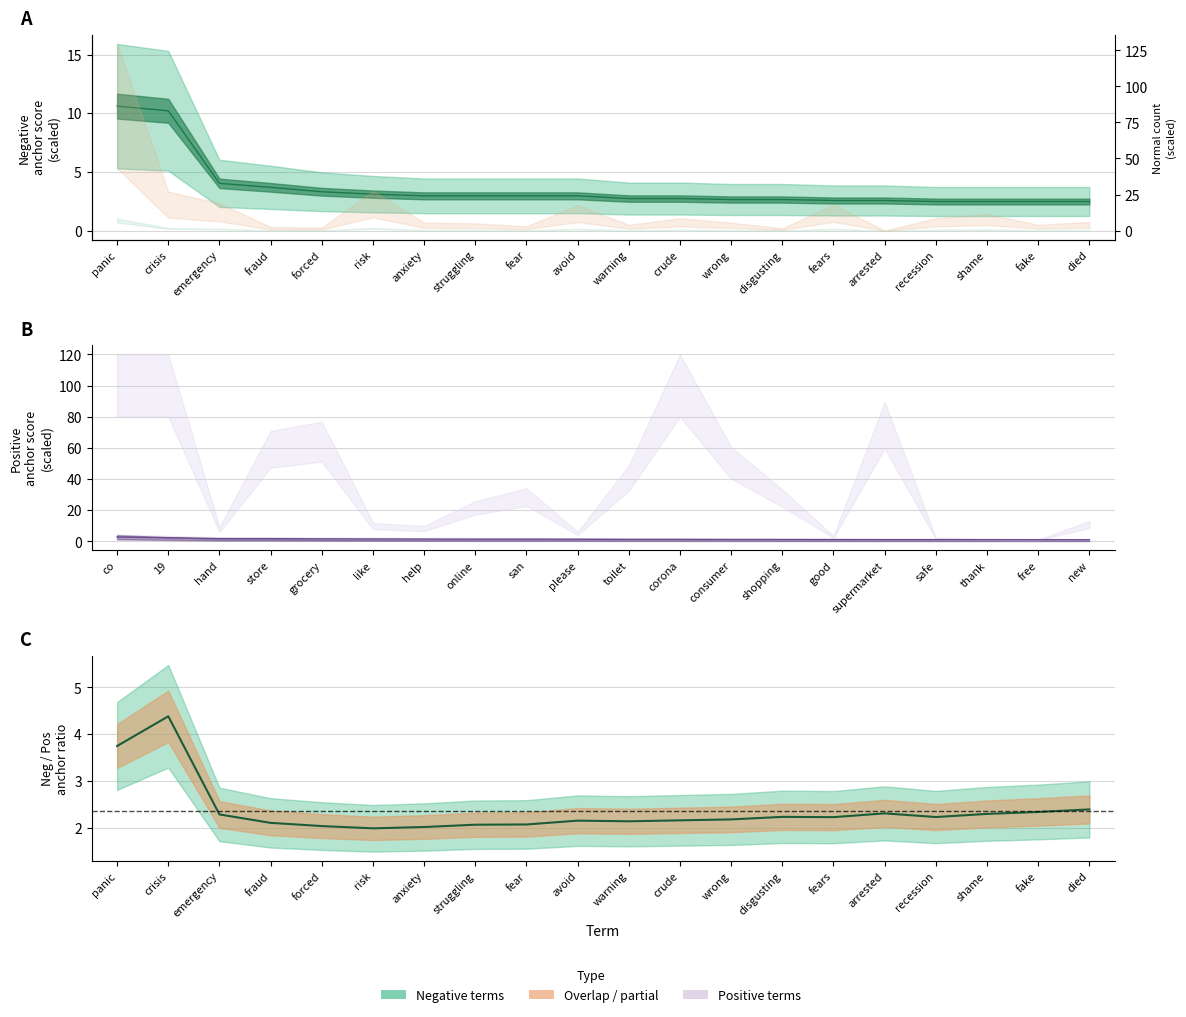

What is the average value?

2.4